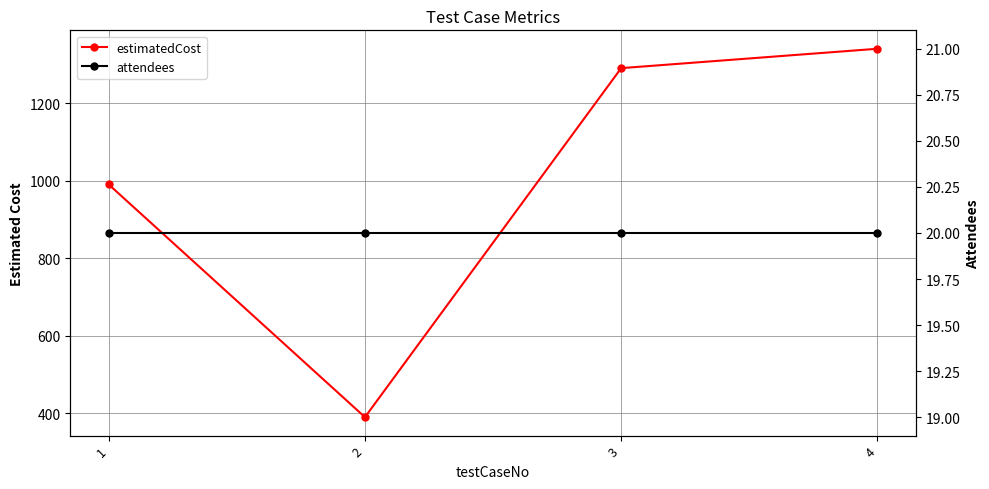

True or false: attendees and estimatedCost cross at least once.

False